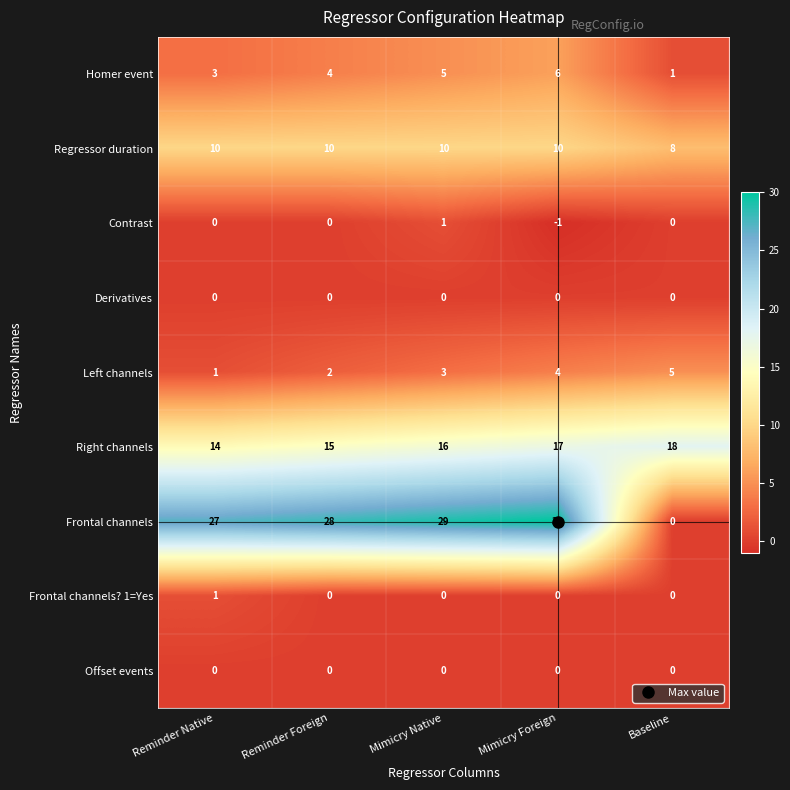

Count the Frontal channels? 1=Yes values in the range 0 to 1.

5